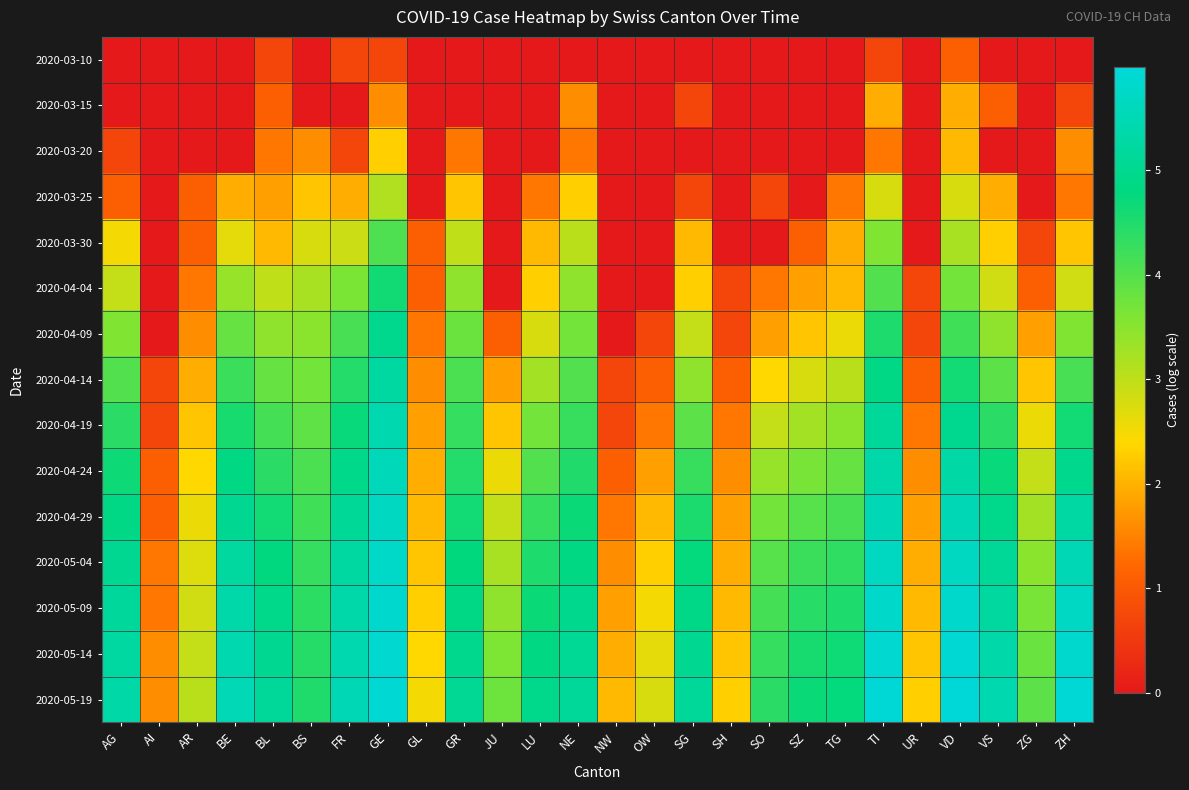

At which category is the sum across all series the highest?

GE